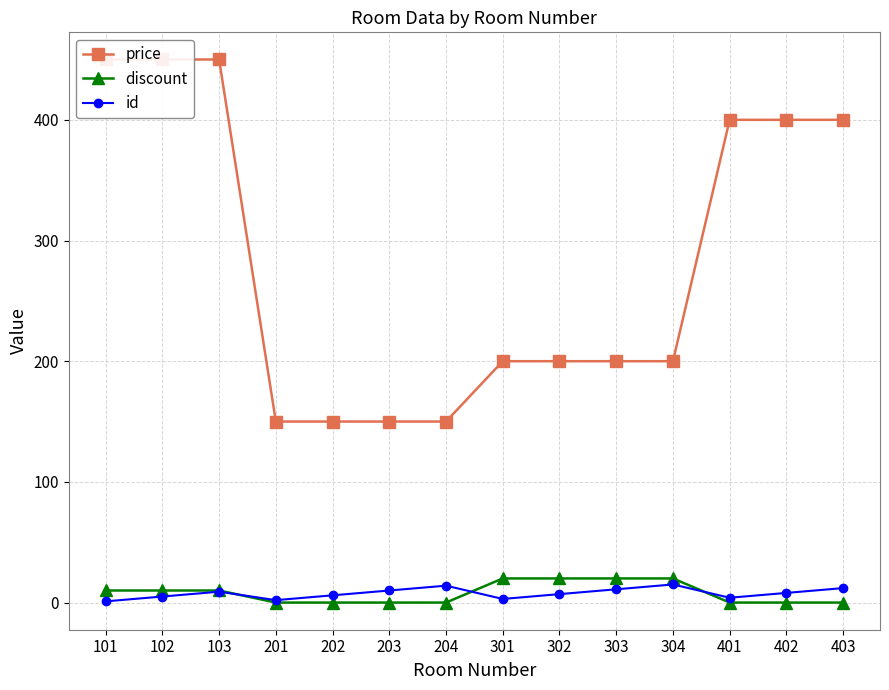

What are all the series names shown in the legend?

price, discount, id